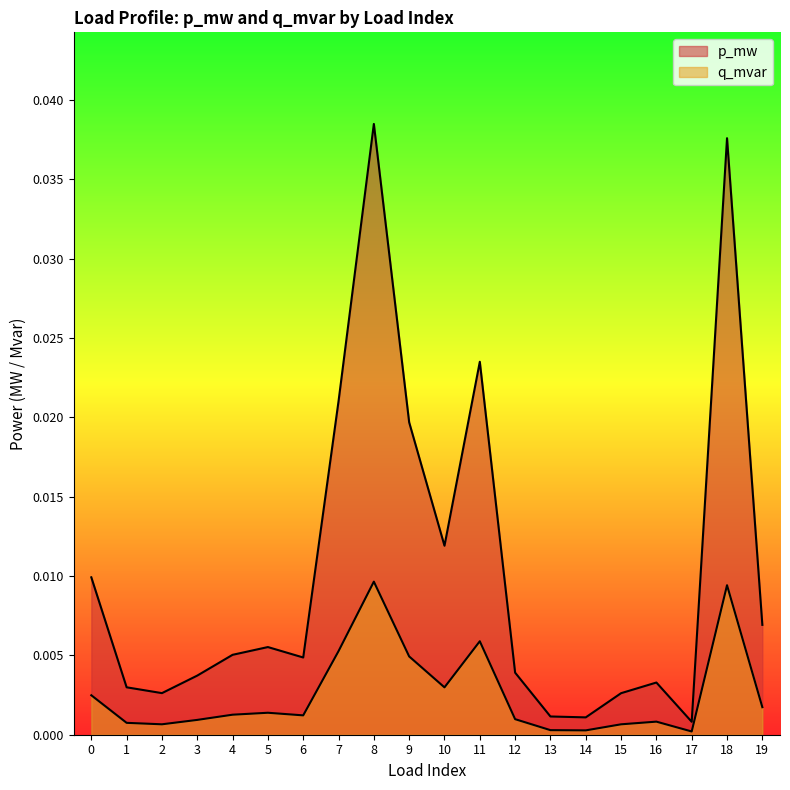

Is the value of q_mvar at 4 greater than the value of p_mw at 7?

No